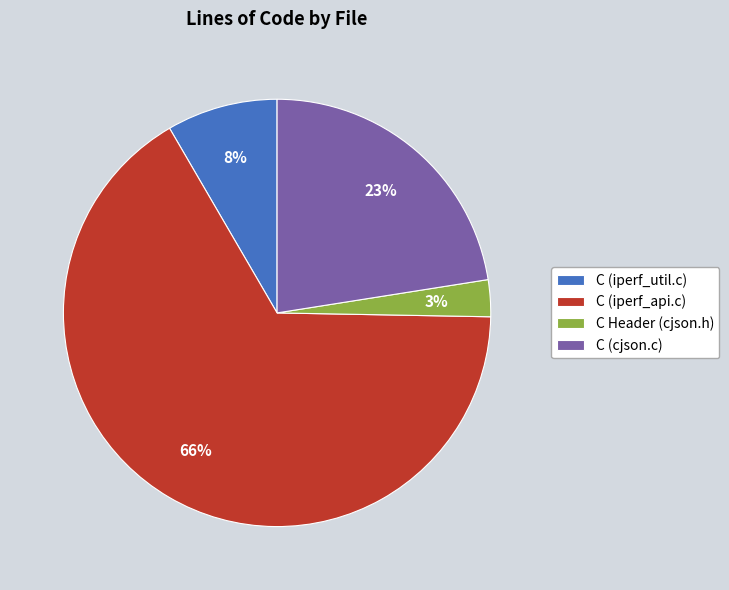

Does any single category account for the majority?

Yes